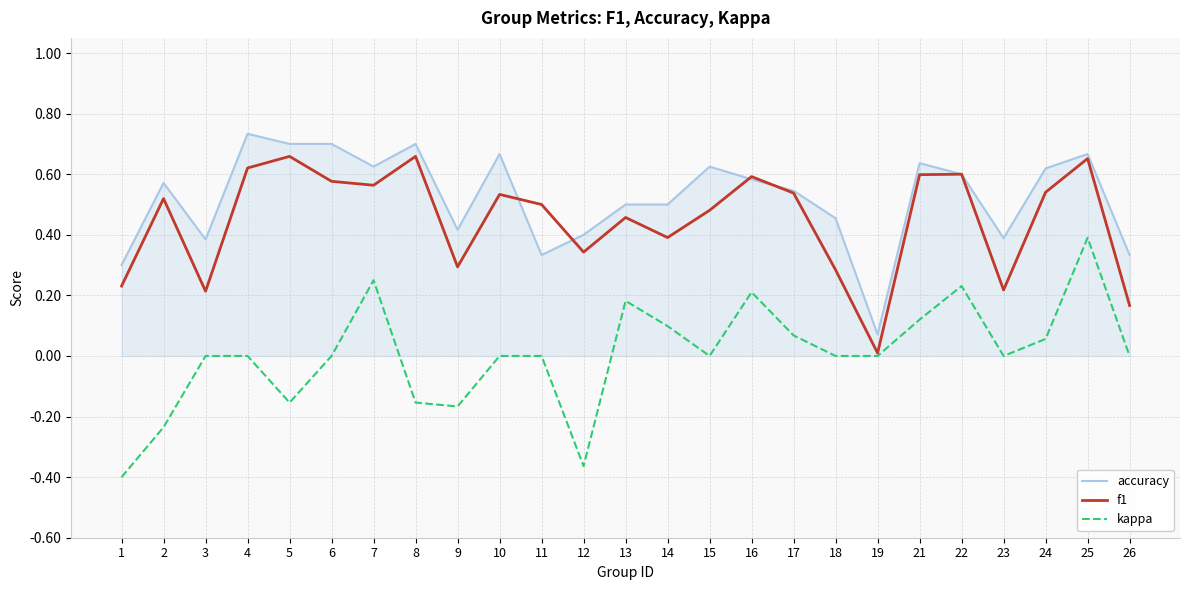

Is it true that accuracy equals 0.0 at 19?

False